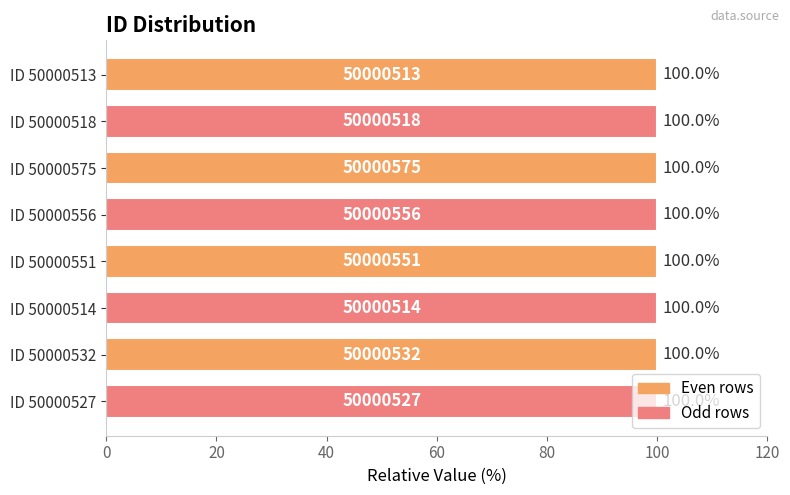

What is the sum of all values?

800.0